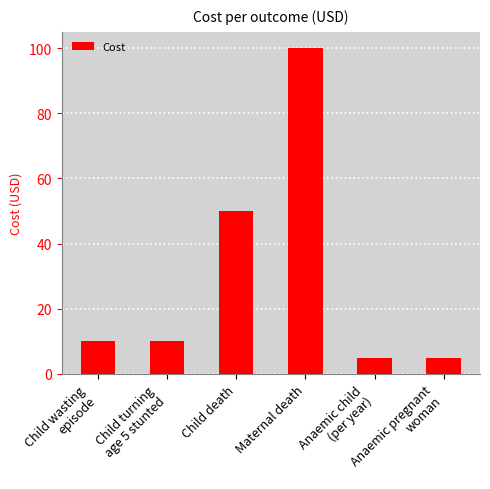

What is the approximate value at Child wasting
episode, to the nearest 5?

10